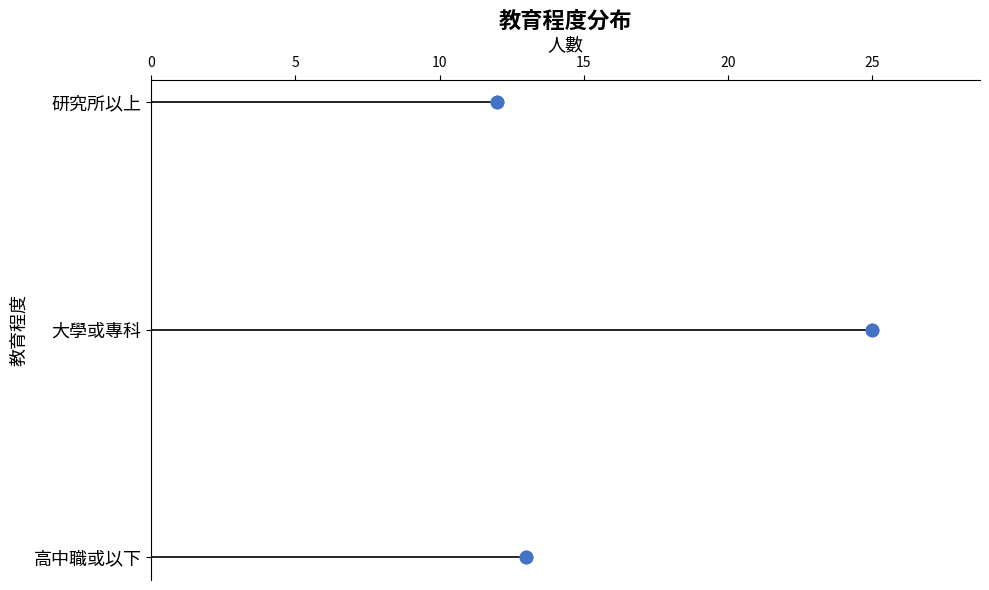

Which has a higher value, 5 or 0?

5